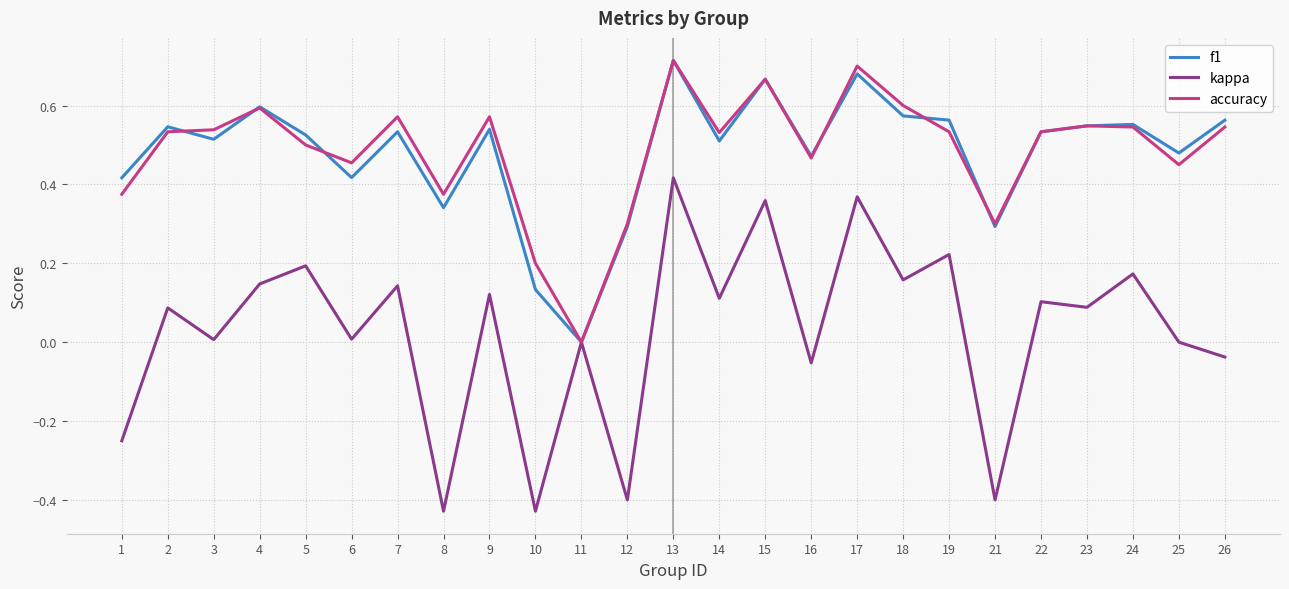

At which category is the sum across all series the highest?

13